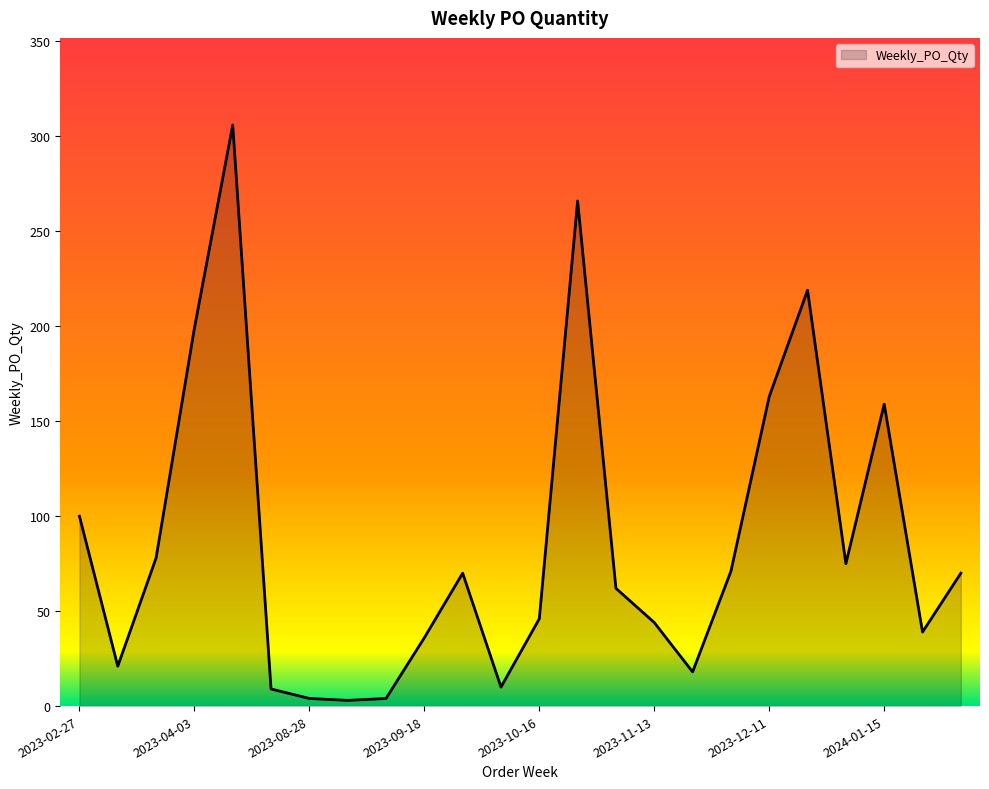

What is the maximum value shown in the chart?

306